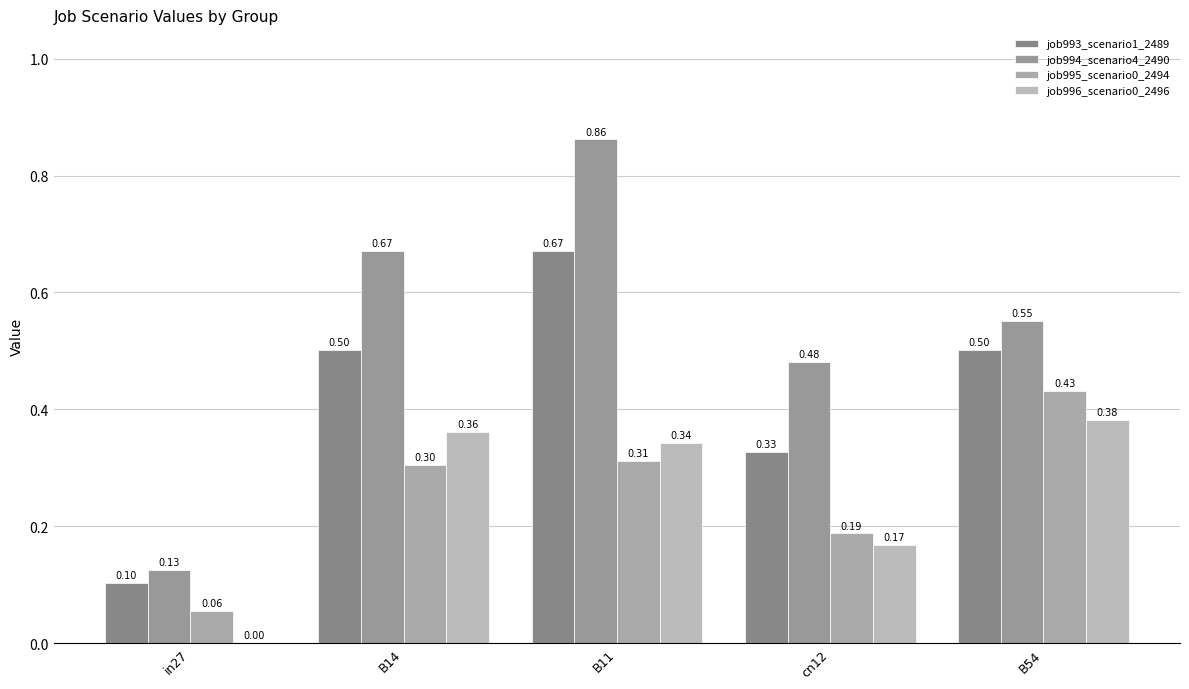

What is the label of the 3rd bar from the left?

B11